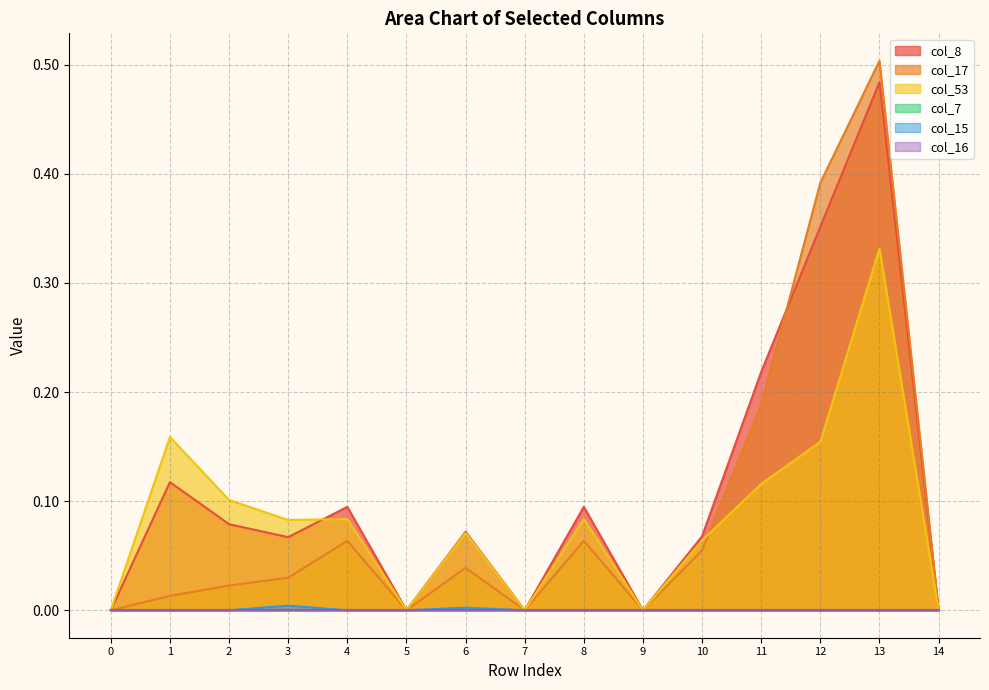

Does the chart have visible grid lines?

Yes